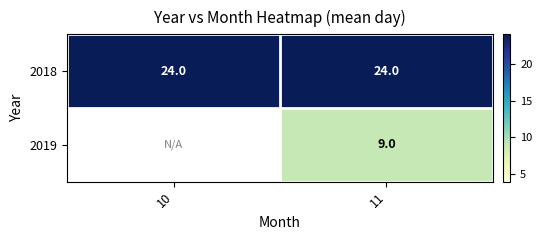

What is the approximate value of 2018 at 11?

24